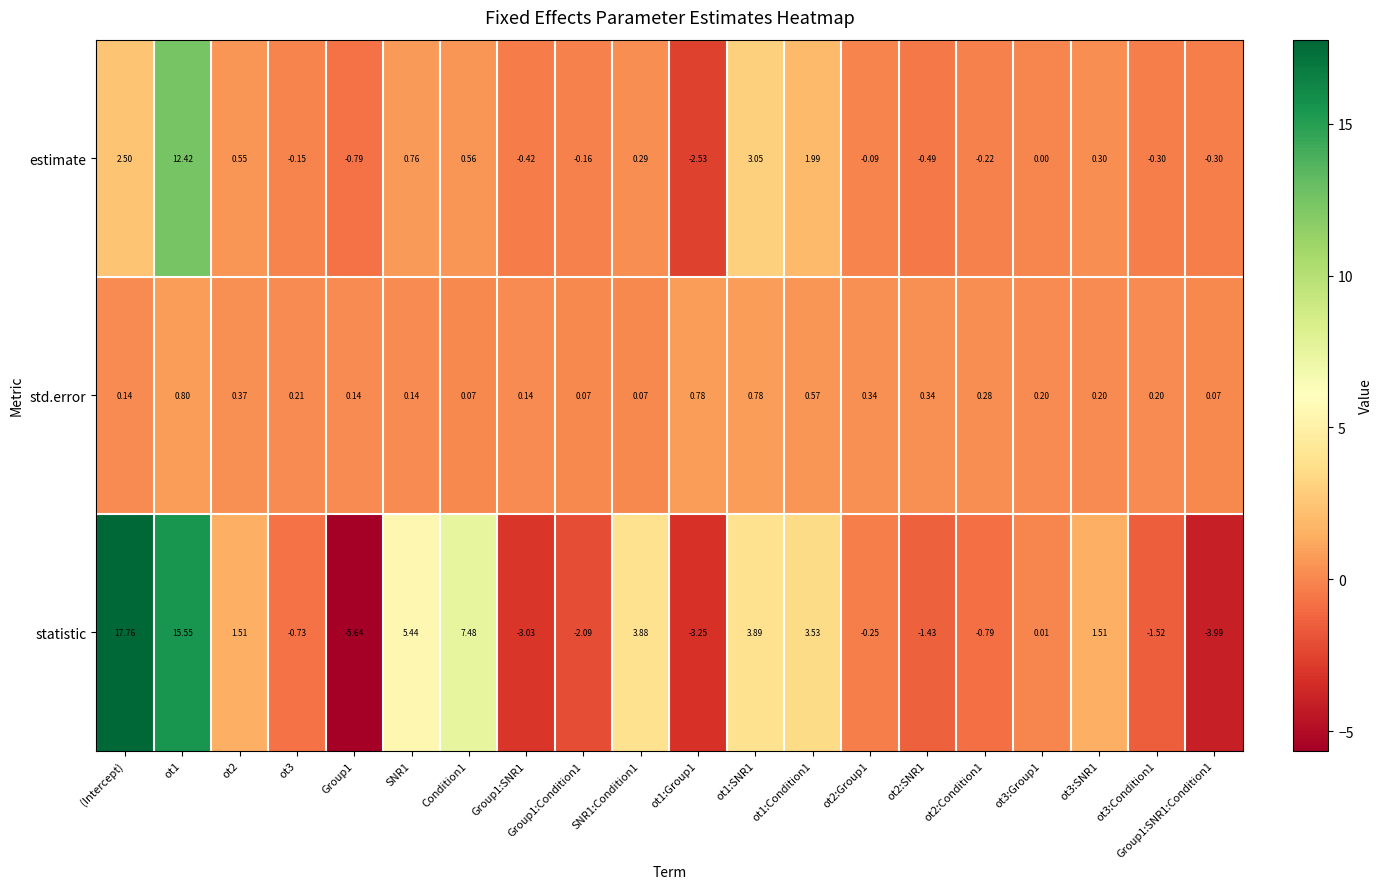

Where does the statistic series first go above 0?

(Intercept)